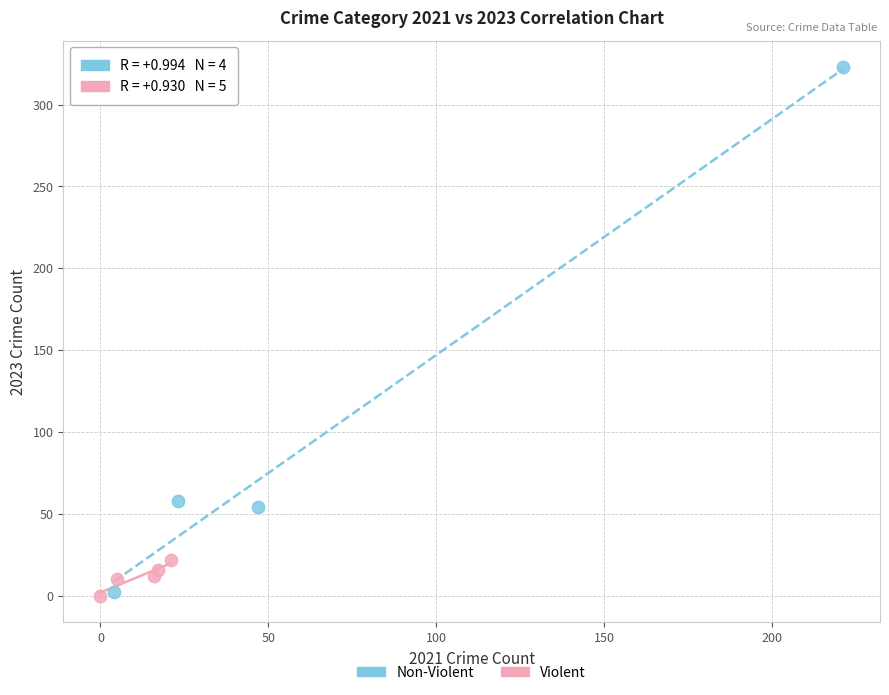

Which series reaches the maximum Y coordinate?

Non-Violent